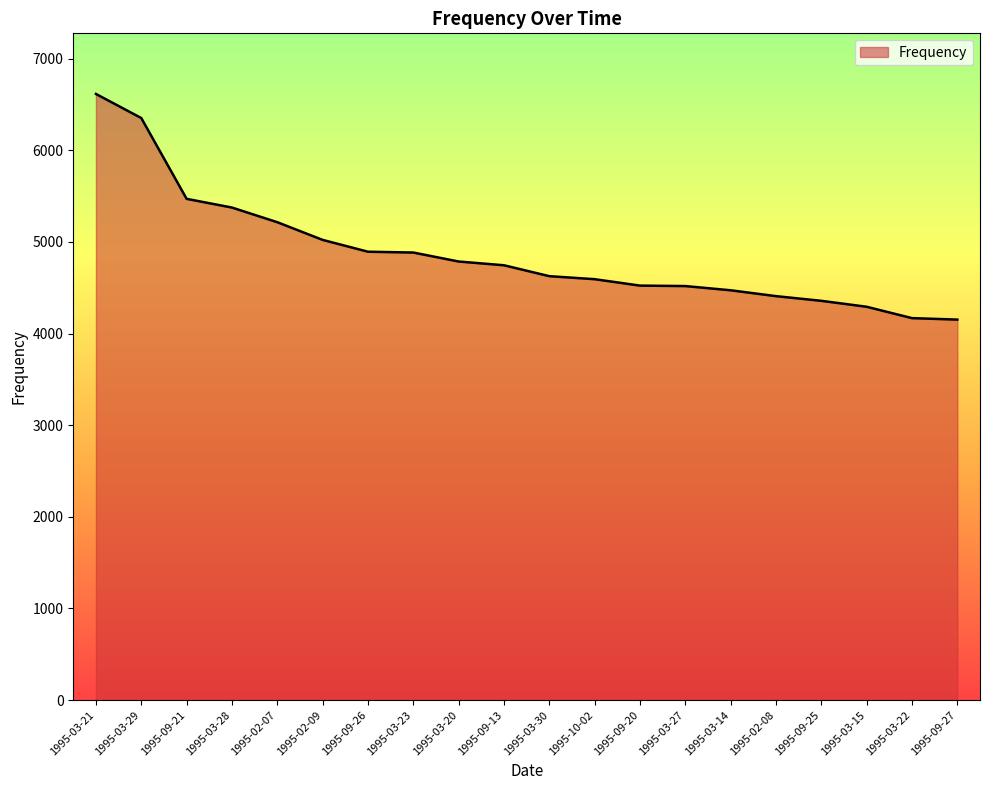

Which label corresponds to the largest value in the chart?

1995-03-21